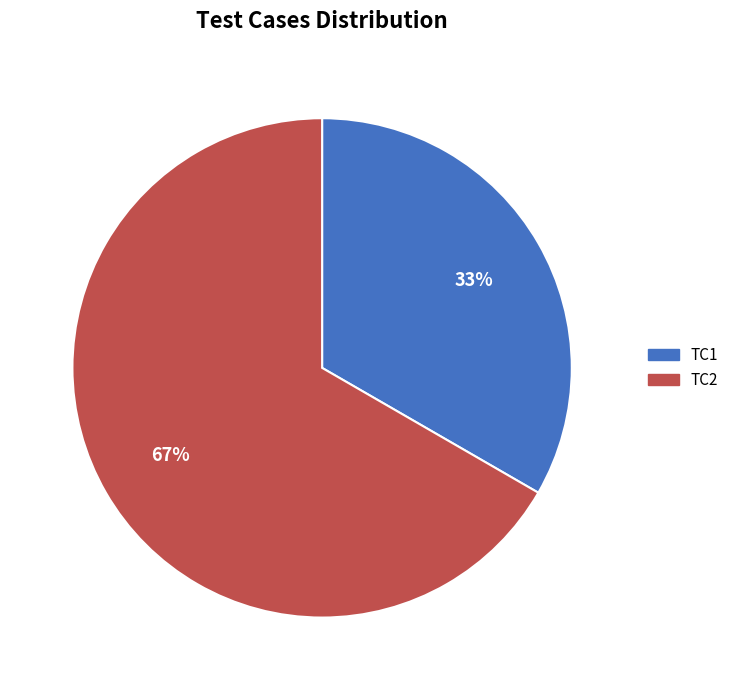

What is the smallest slice in the pie chart?

TC1